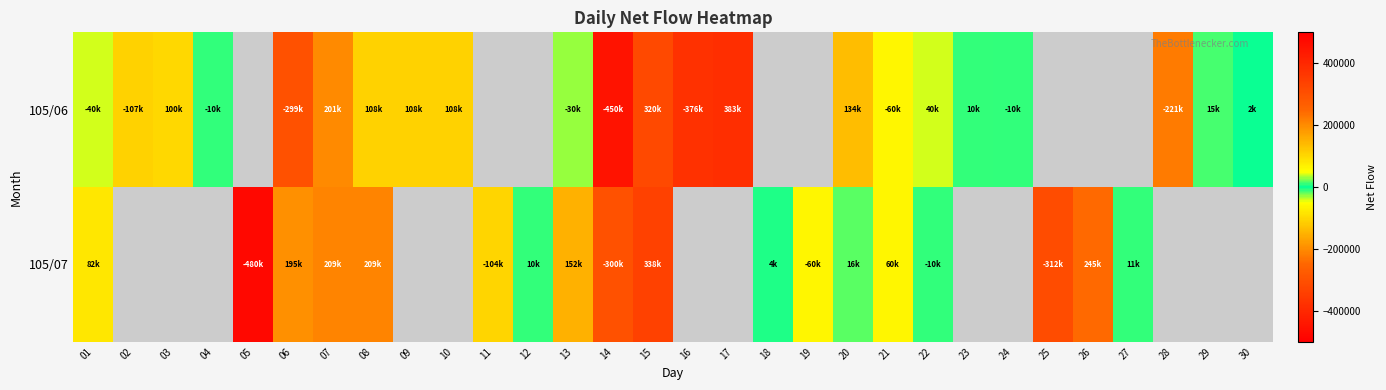

How many values in 105/07 are below zero?

6